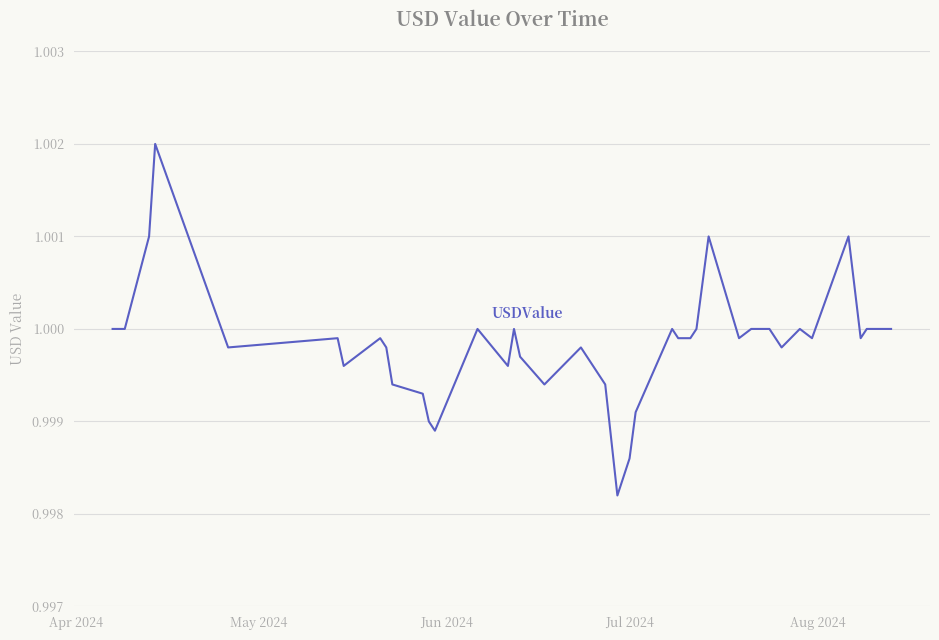

Does the chart display data point markers on the line(s)?

No